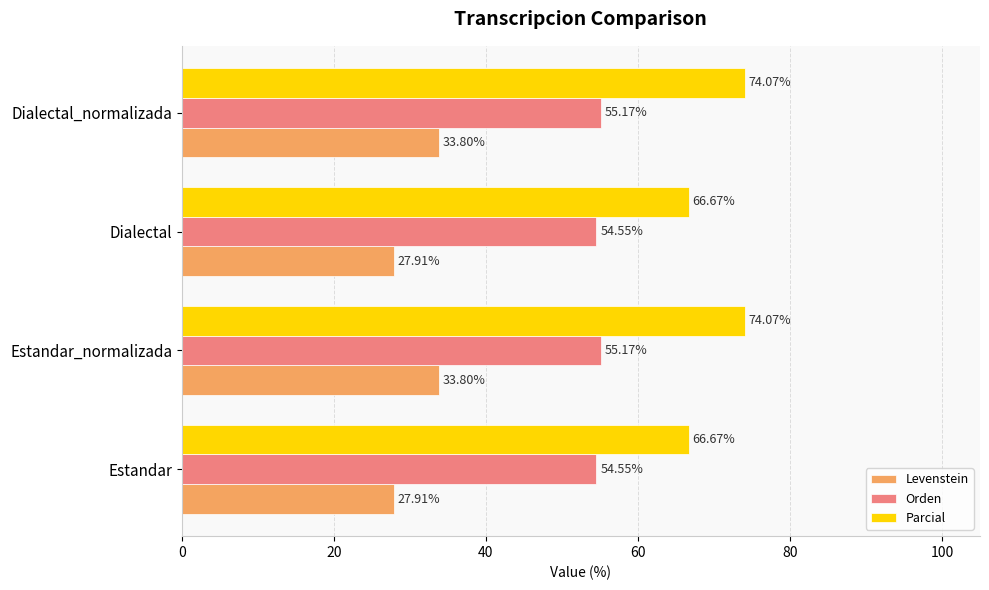

What are all the series names shown in the legend?

Levenstein, Orden, Parcial